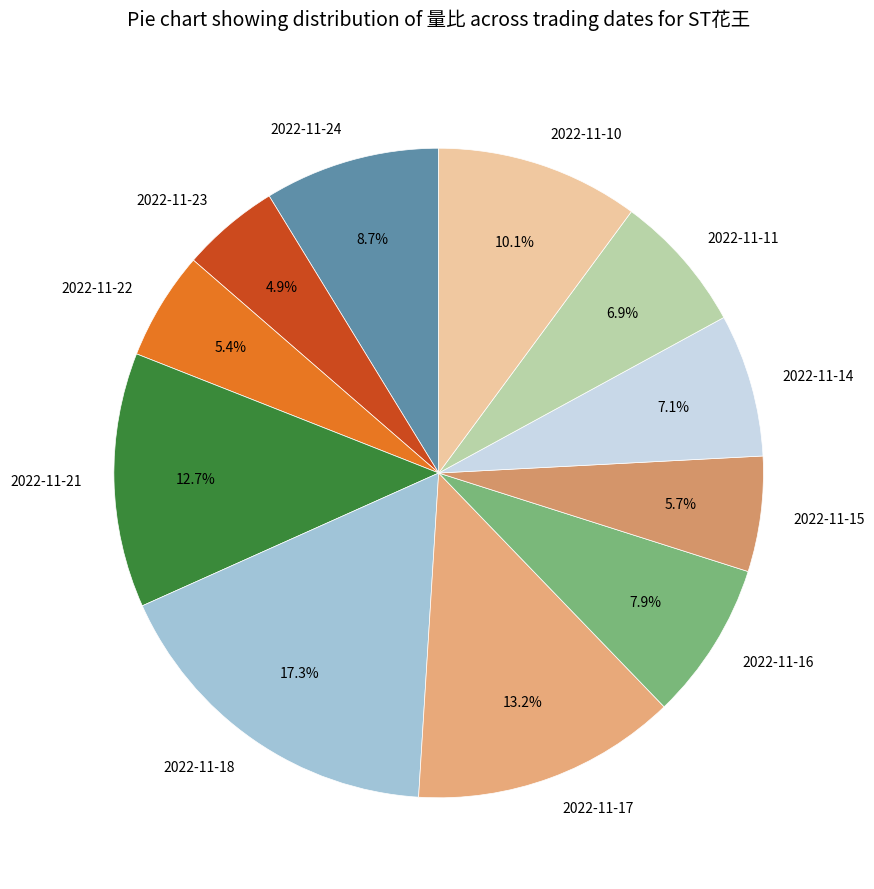

Is it true that 2022-11-10 is 10% of the pie?

True